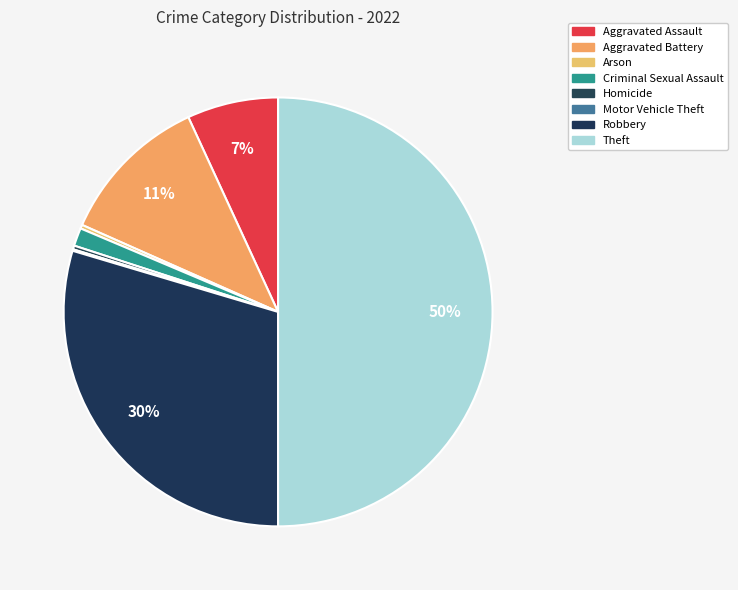

Approximately how many times larger is the value at Aggravated Assault compared to Criminal Sexual Assault?

5.0